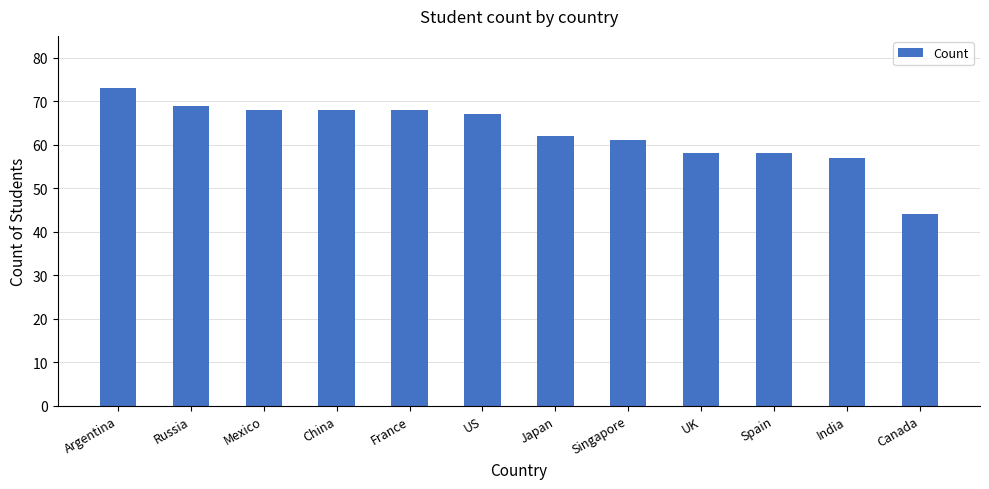

Approximately how many times larger is the value at UK compared to France?

0.9